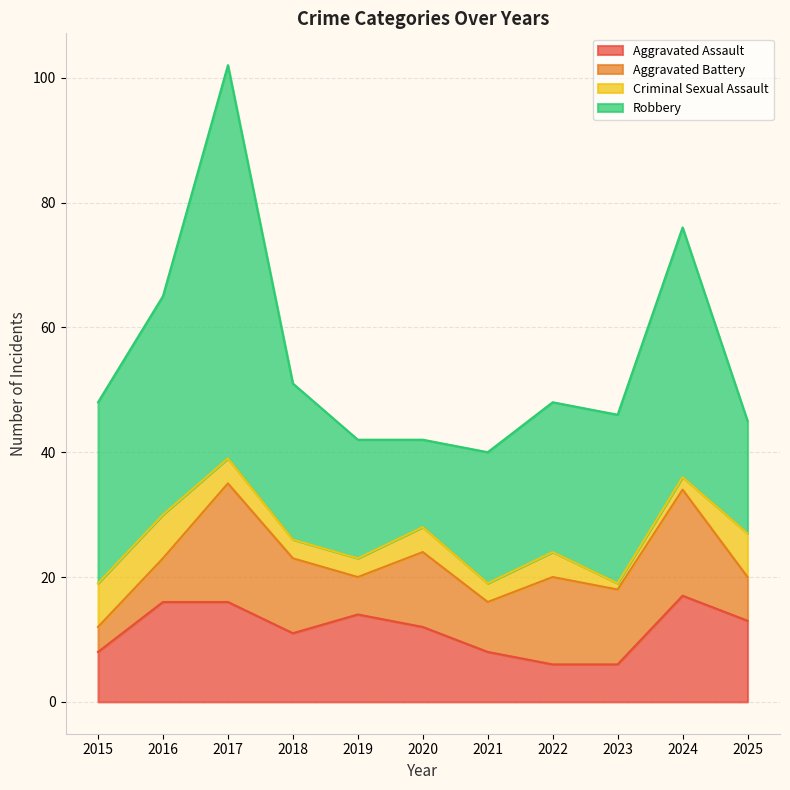

Rank the series at 2016 from lowest to highest value.

Aggravated Battery, Criminal Sexual Assault, Aggravated Assault, Robbery